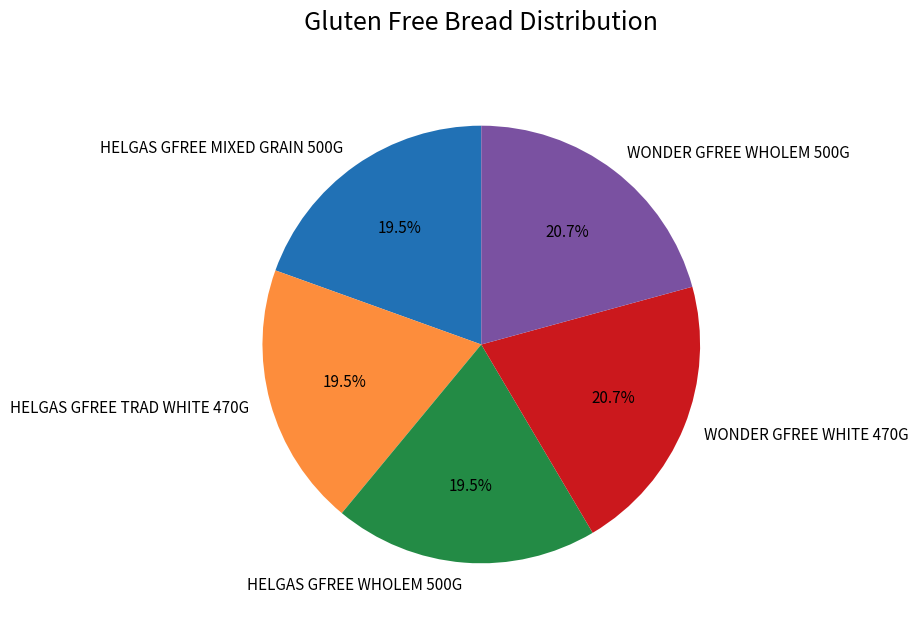

How many segments does this pie chart have?

5